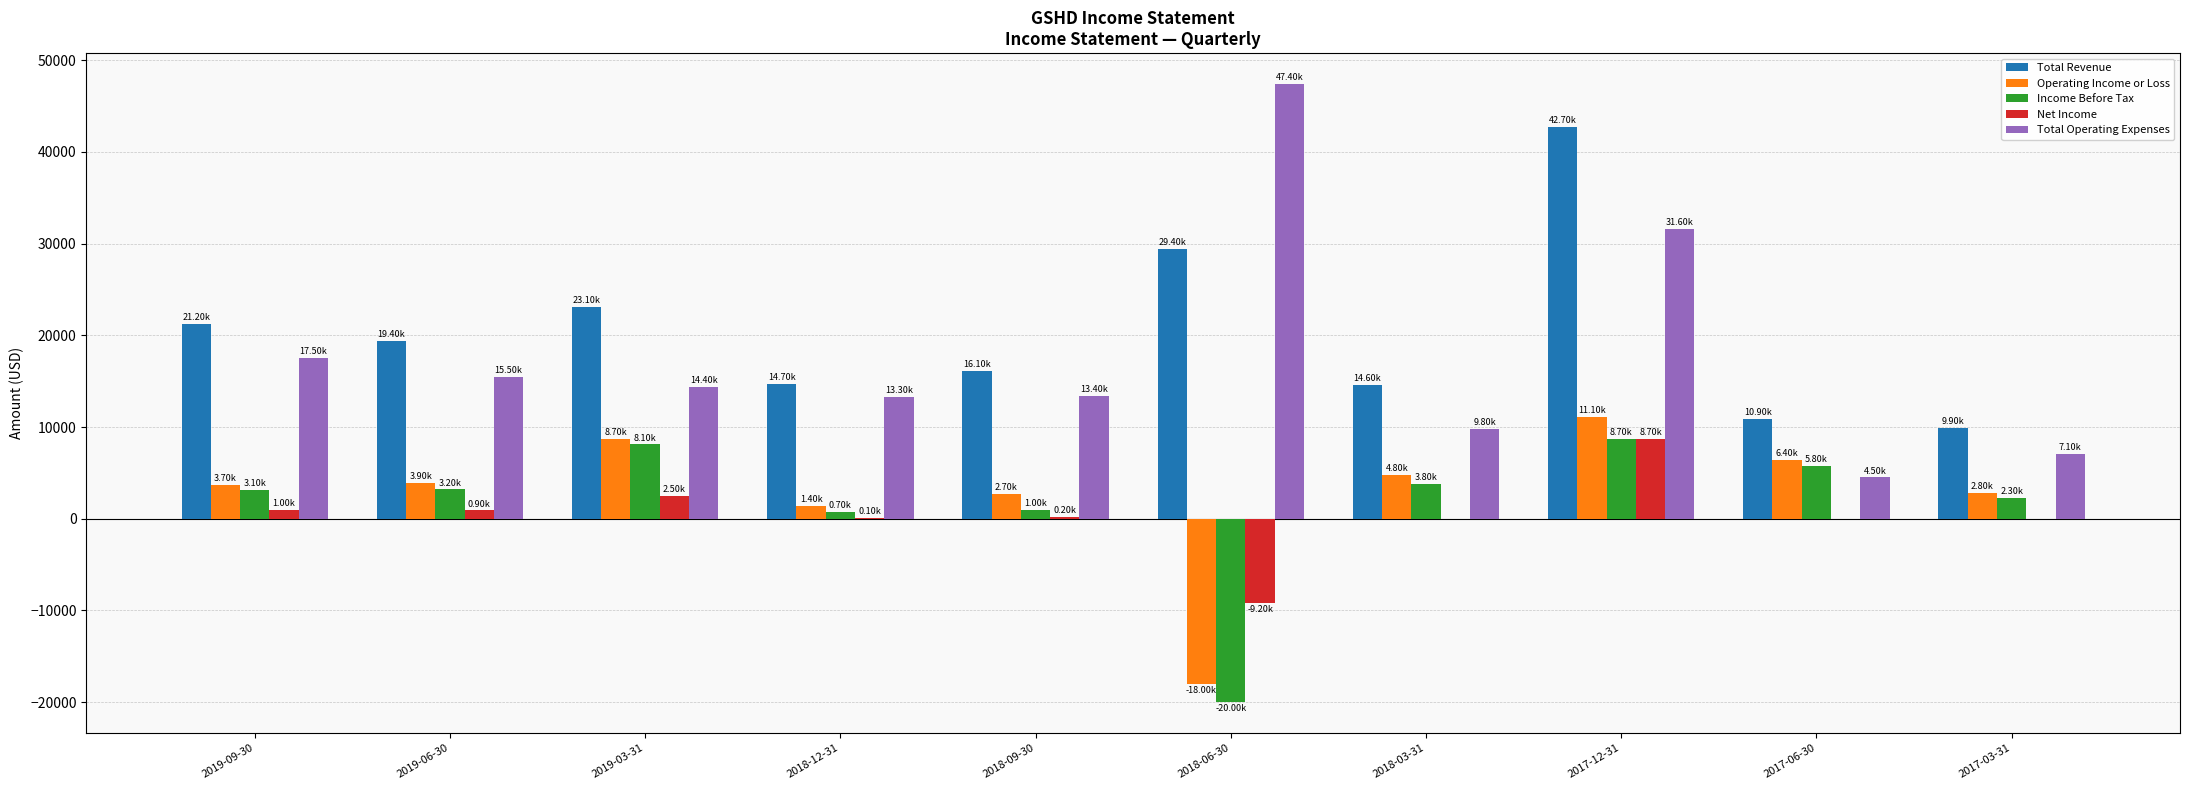

Where is Total Operating Expenses nearest to the value 25950?

2017-12-31